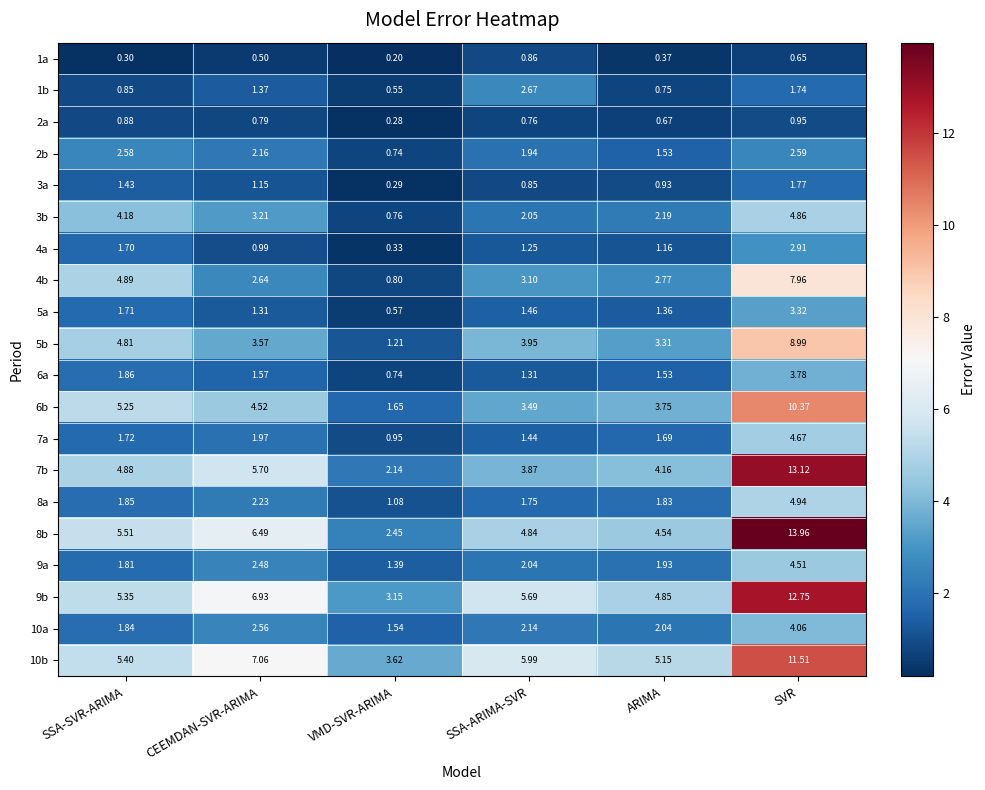

Which category has the lowest value across all series?

VMD-SVR-ARIMA